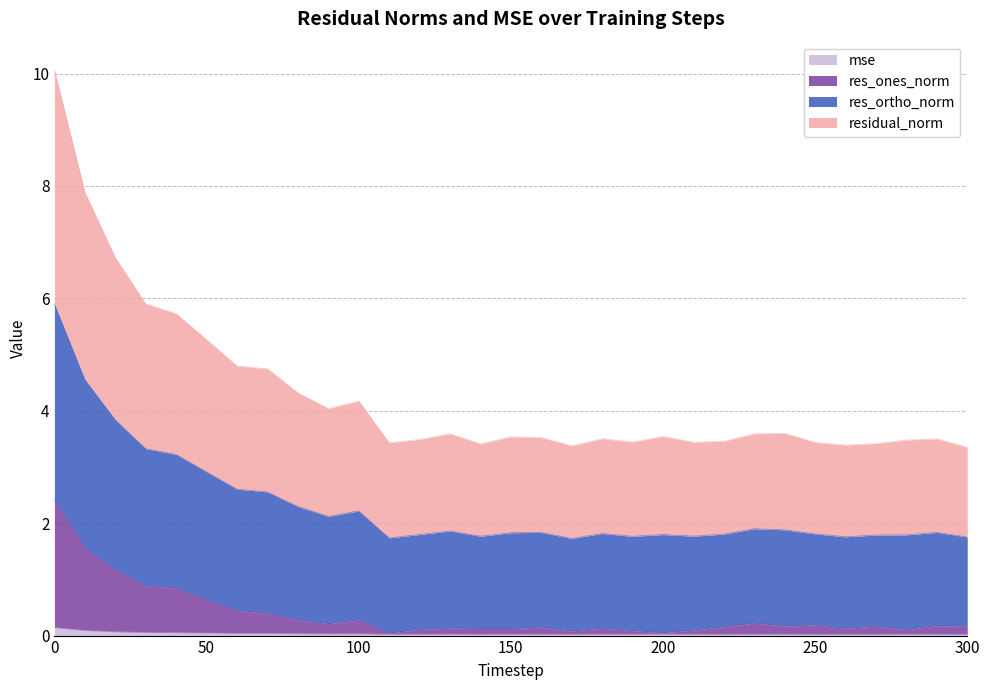

Which has a higher value, 110 or 160?

110